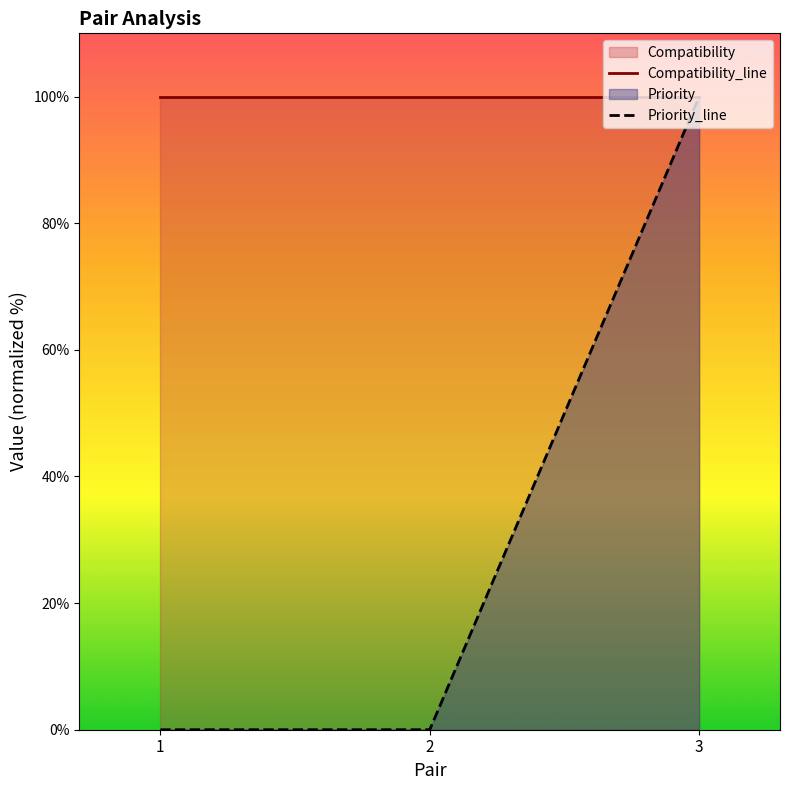

Where is Priority_line nearest to the value 50?

1